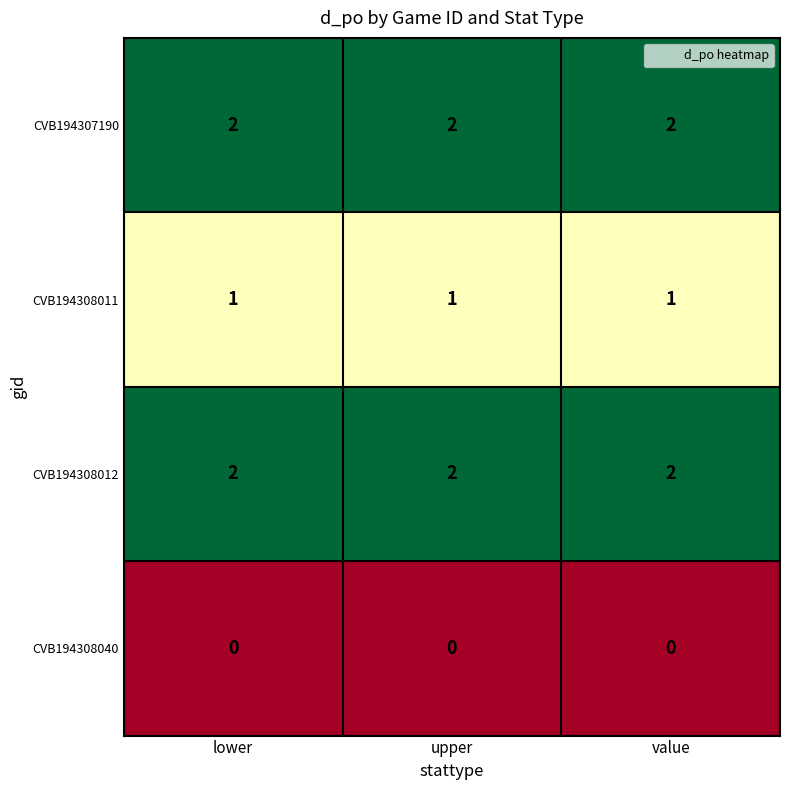

The CVB194307190 series shows 2 at lower. True or false?

True